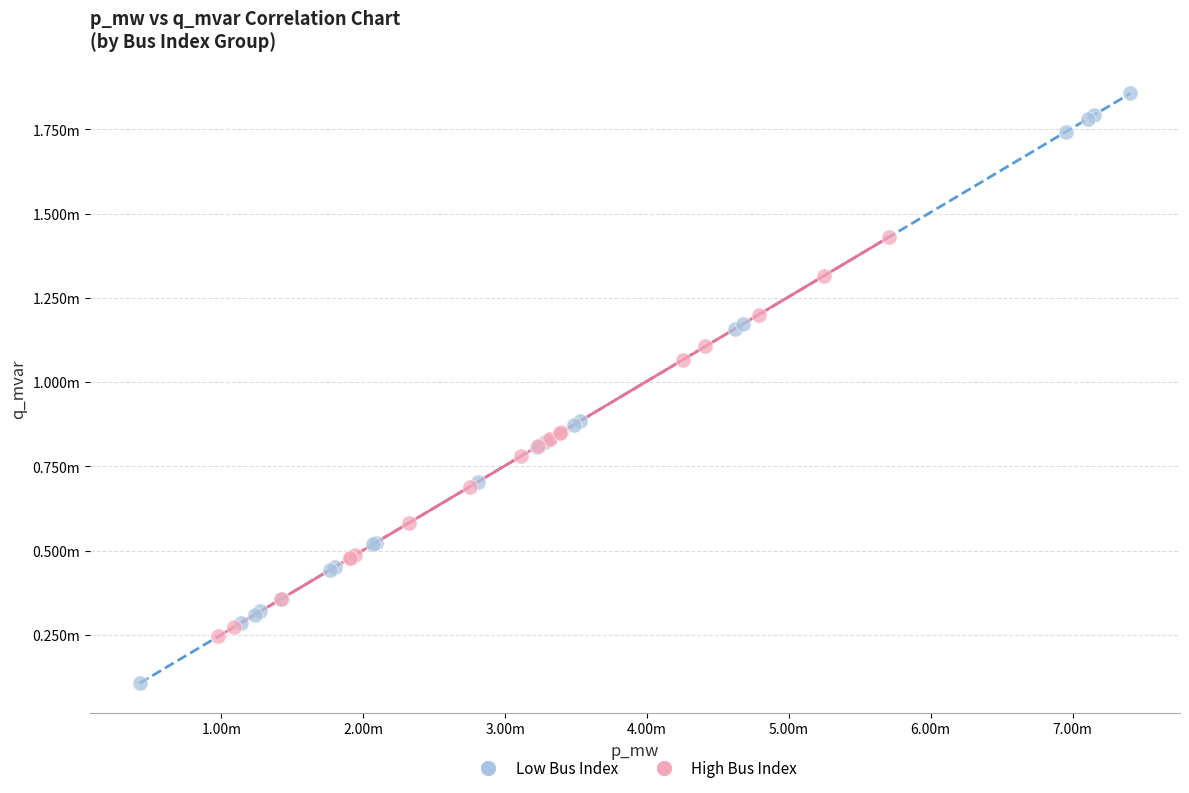

What are all the series names shown in the legend?

Low Bus Index, High Bus Index